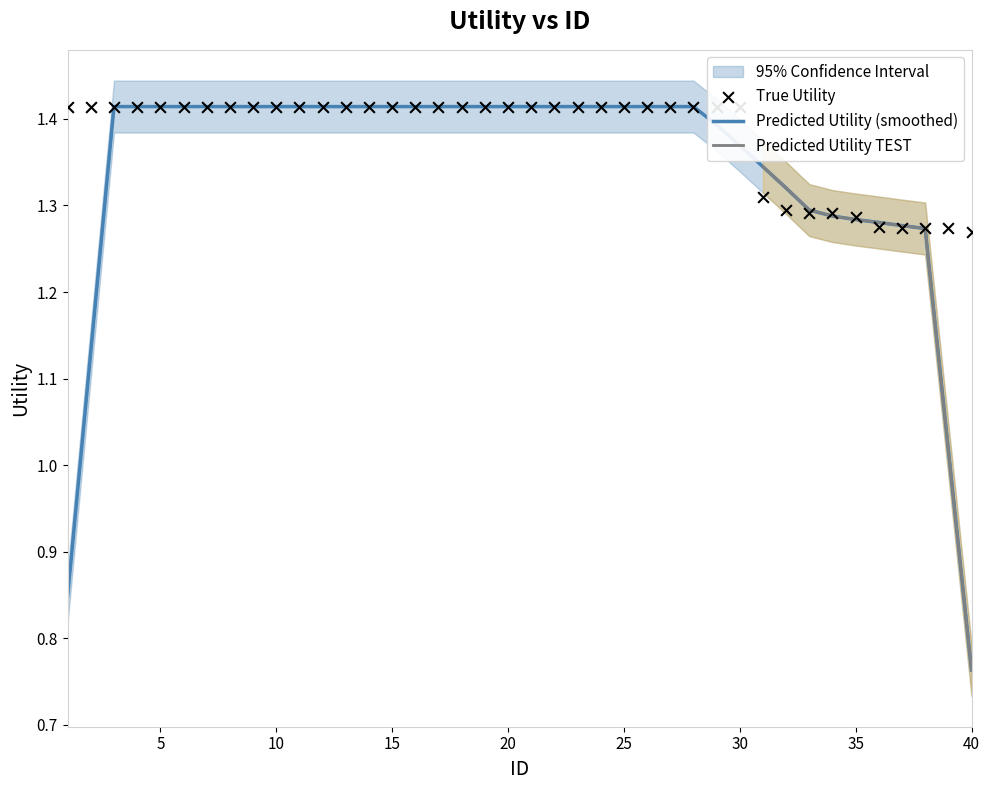

What is the ratio of the value at 34 to the value at 17?

0.9